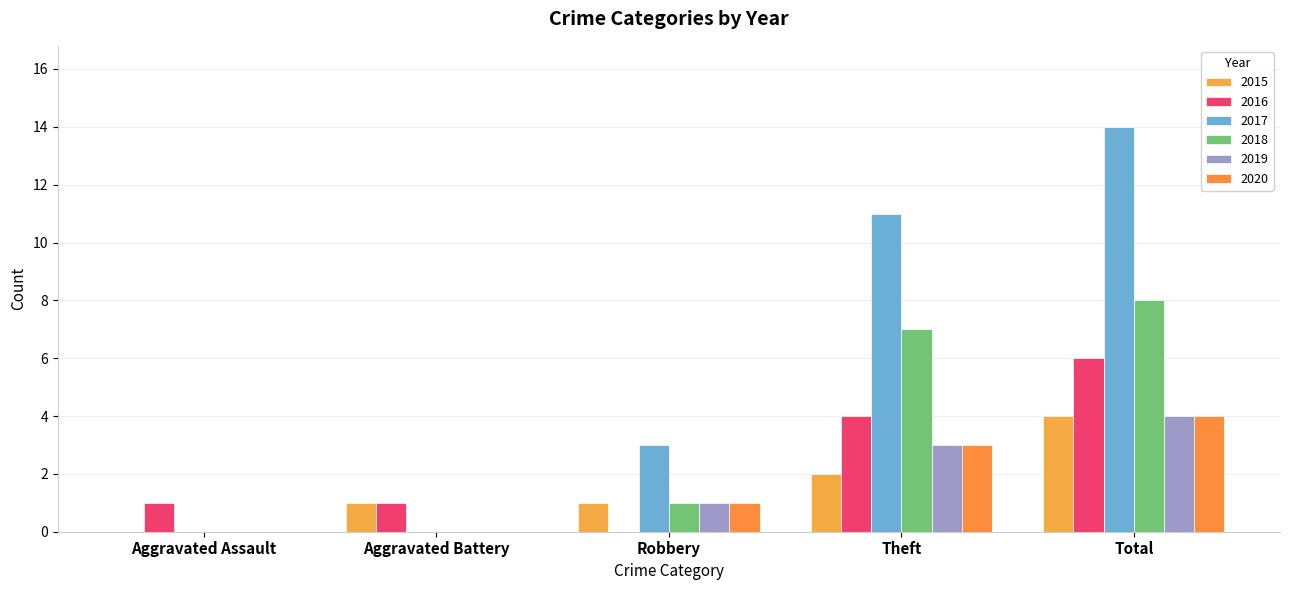

Does the chart contain stacked bars?

No